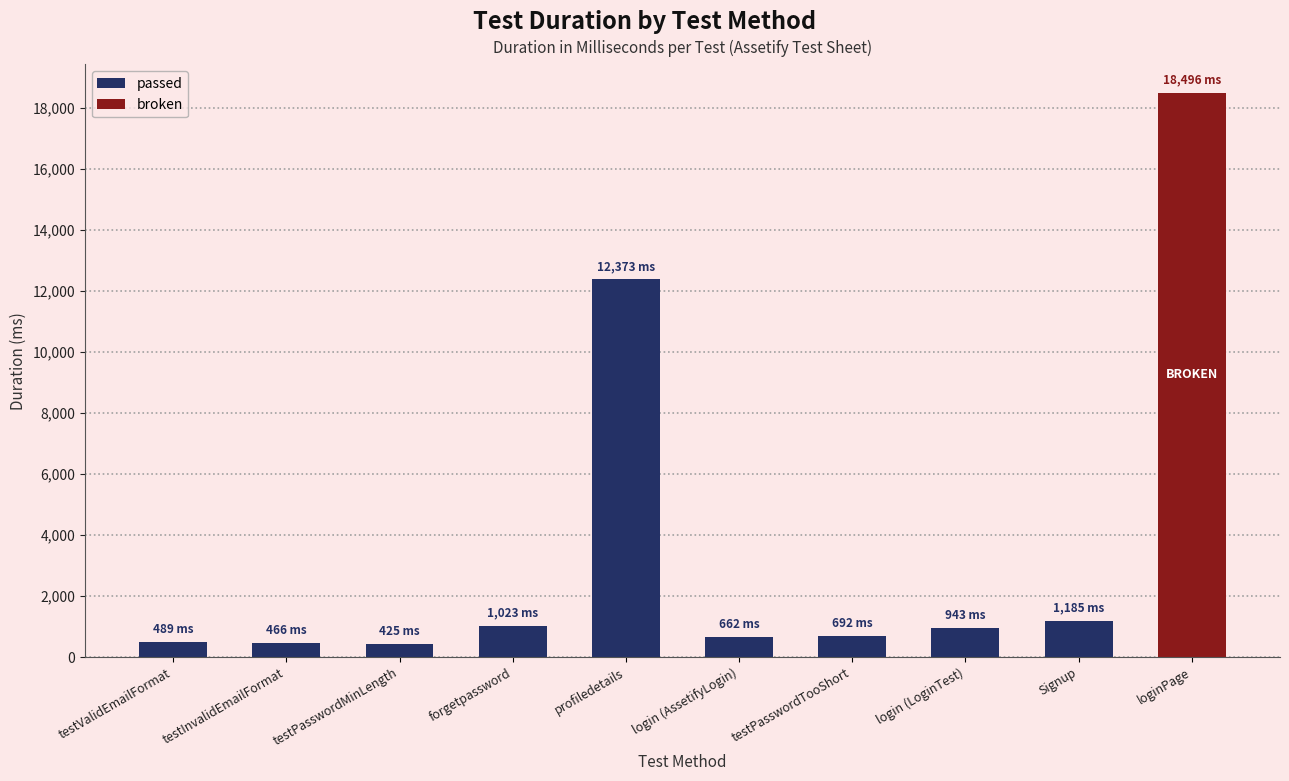

Read the value at testValidEmailFormat.

489